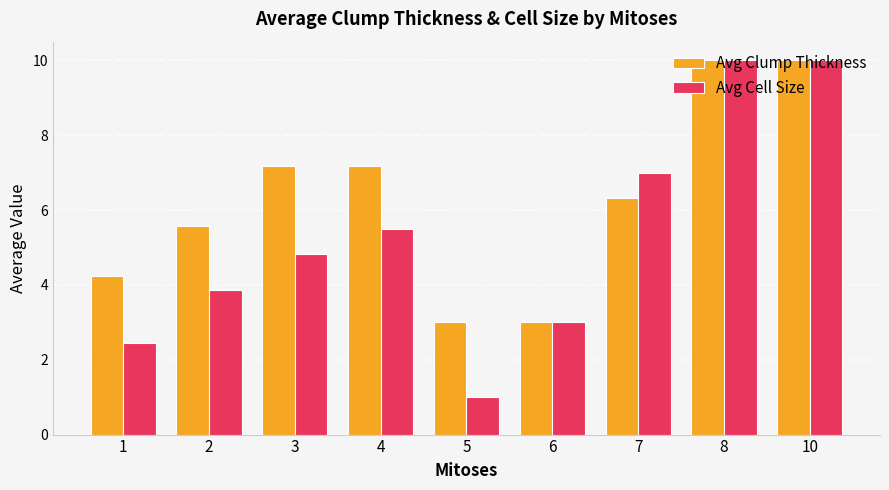

At 5, list the series in order from smallest to largest.

Avg Cell Size, Avg Clump Thickness